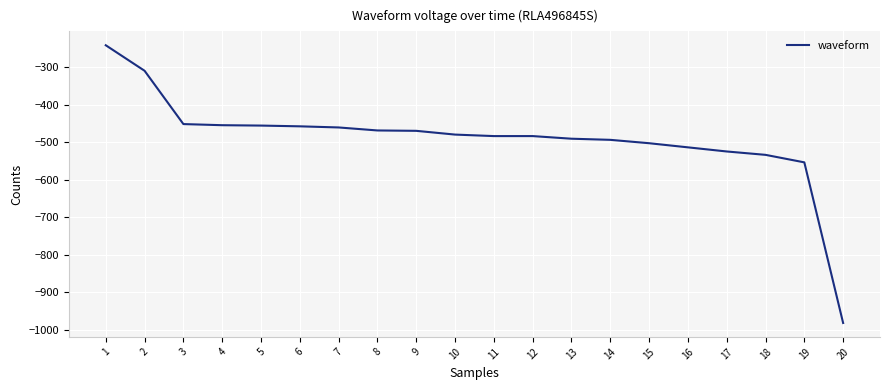

What is the difference between the values at 17 and 1?

283